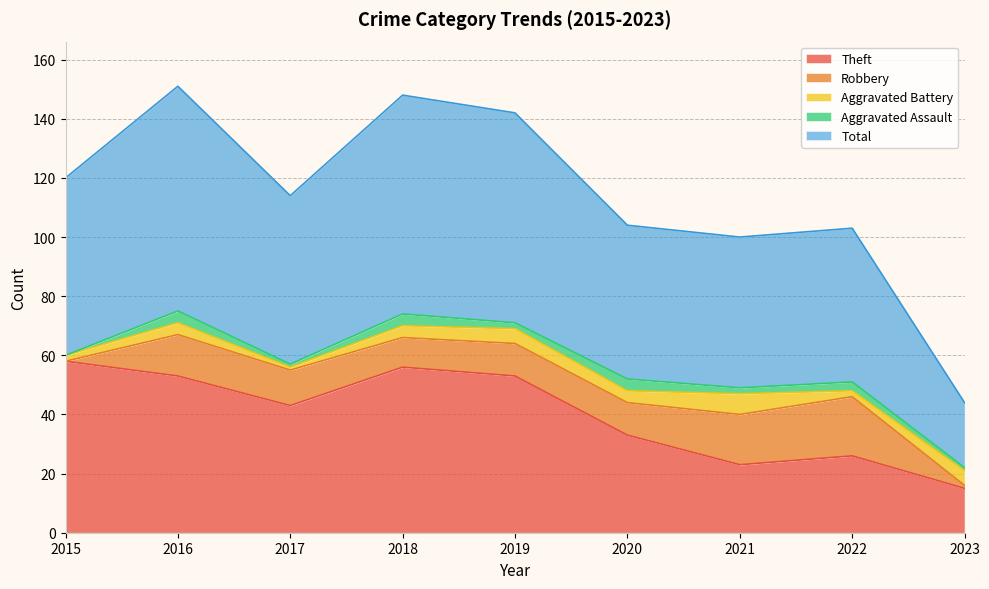

True or false: Theft and Aggravated Battery cross at least once.

False